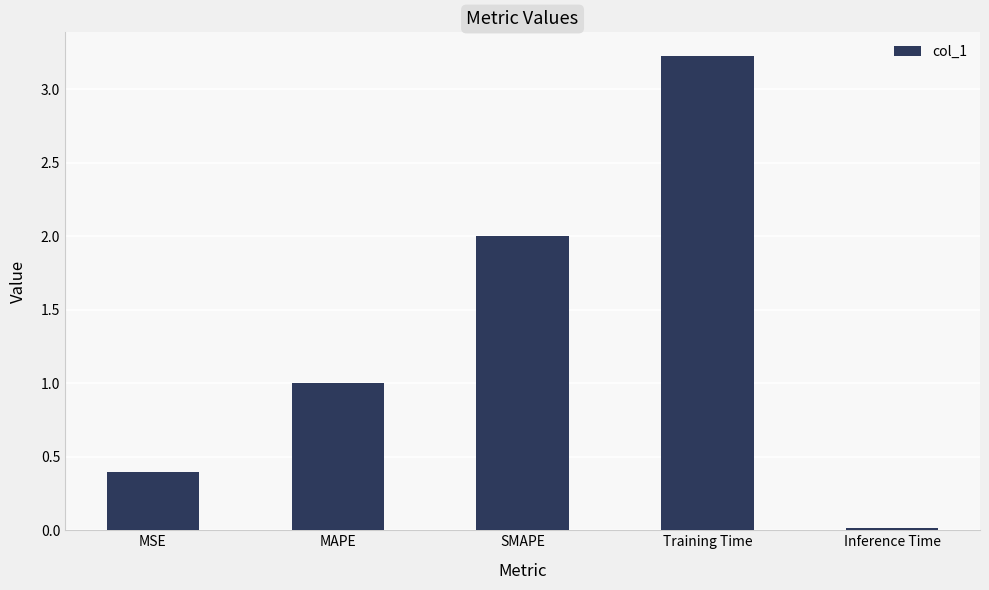

What is the difference between the second highest and minimum values?

2.0